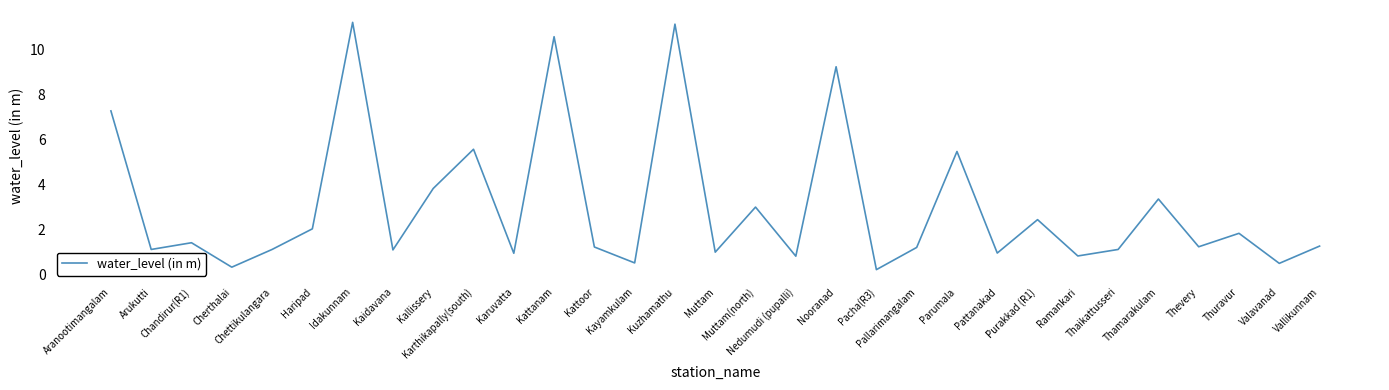

What is the difference between the maximum and minimum values?

11.0